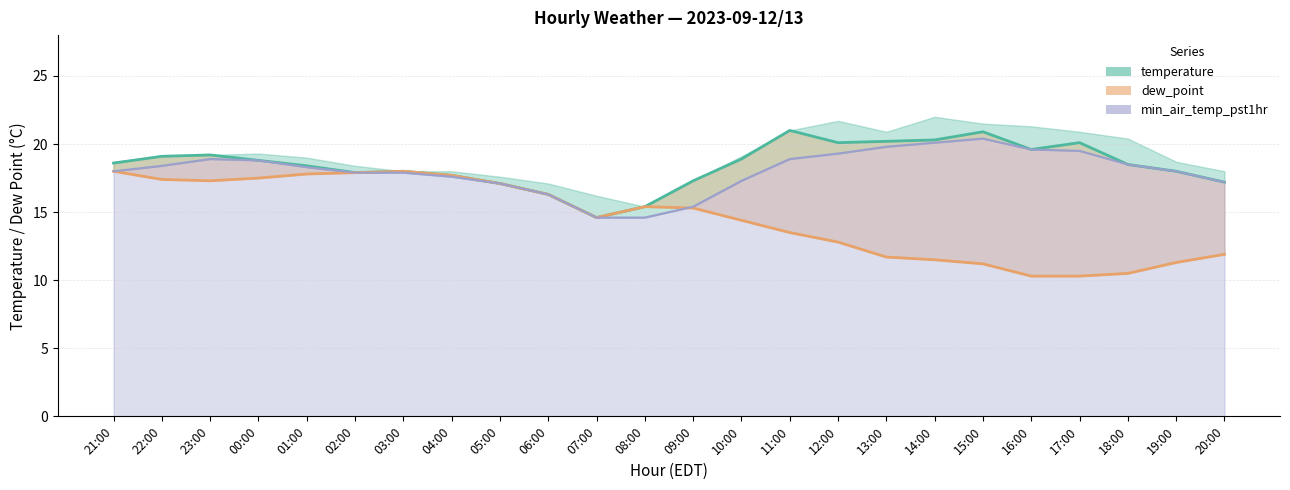

What is the spread (max minus min) of values at 23:00?

1.9